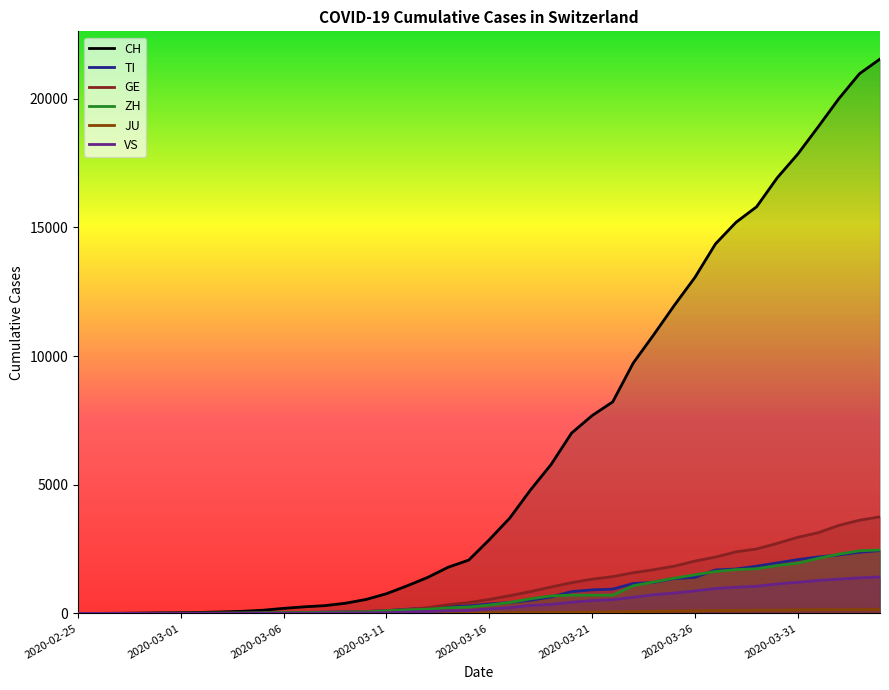

Which series has the largest total across all categories?

CH